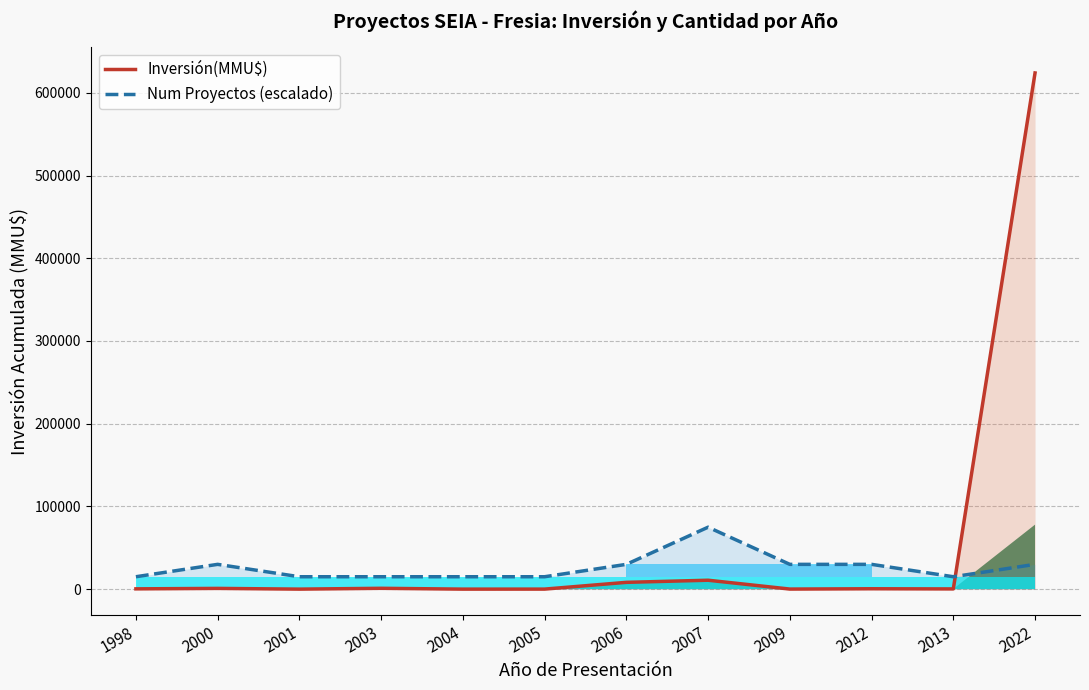

At how many categories does at least one series exceed 576642?

1